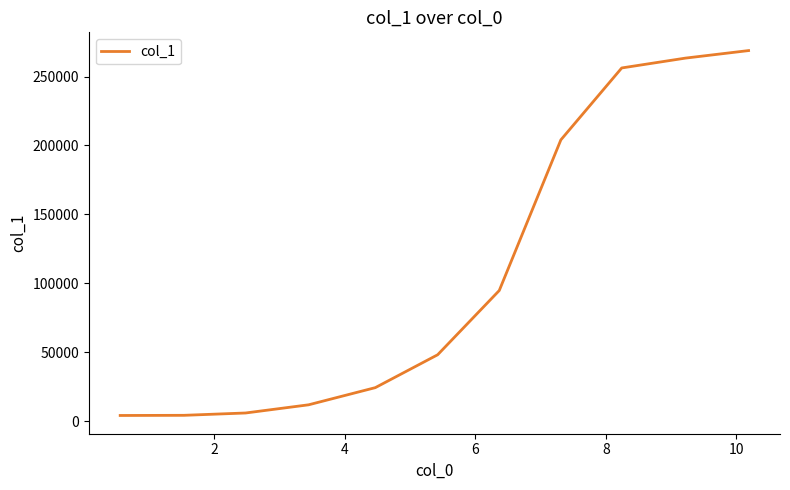

What is the maximum value shown in the chart?

268820.8